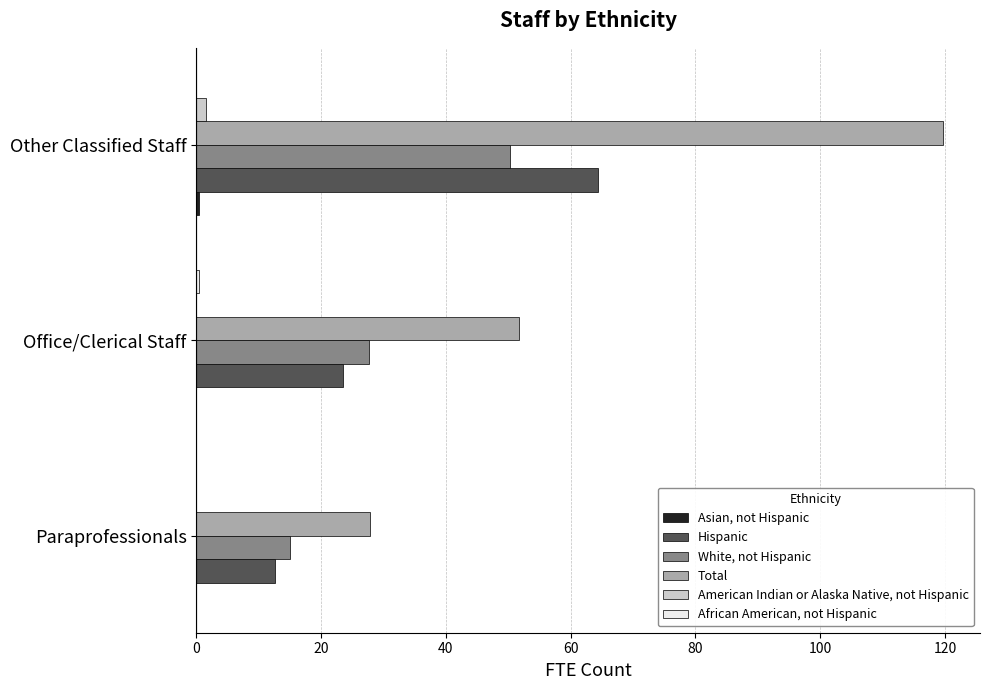

What is the greatest value displayed?

119.6